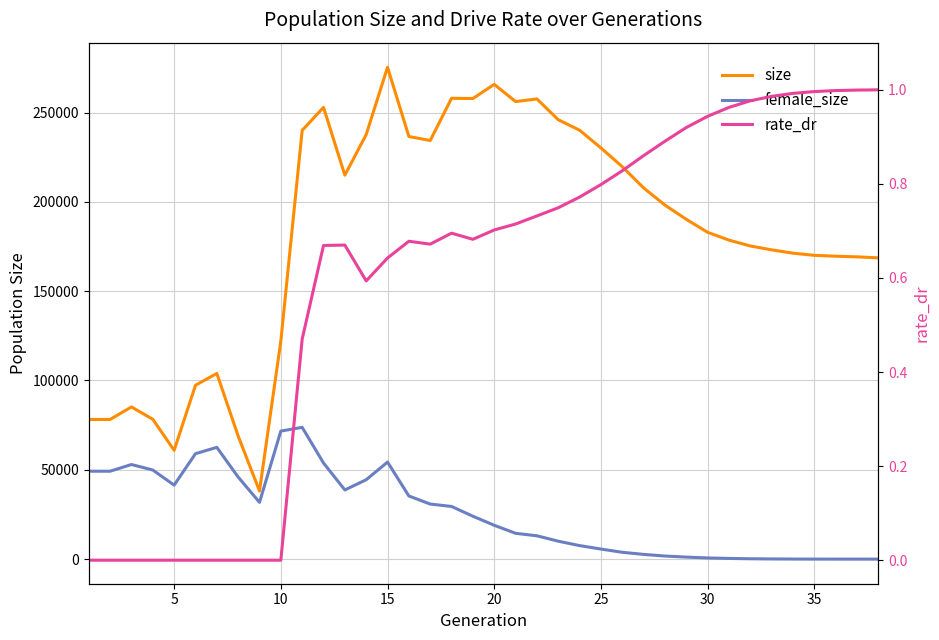

True or false: size and rate_dr intersect in this chart.

False